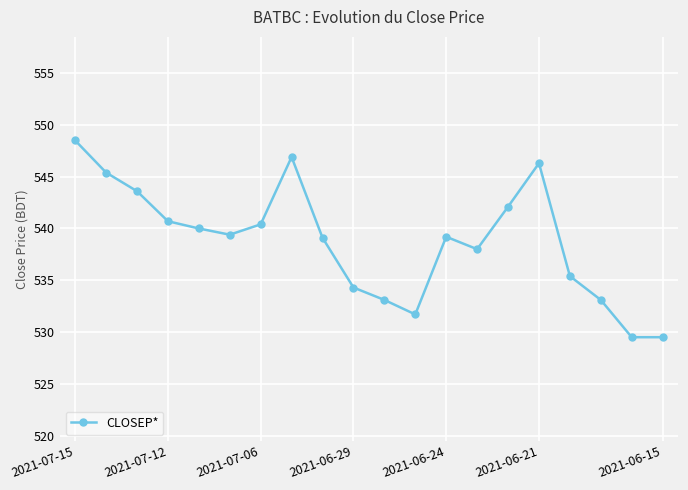

What is the value of the 10th point from the left?

534.3